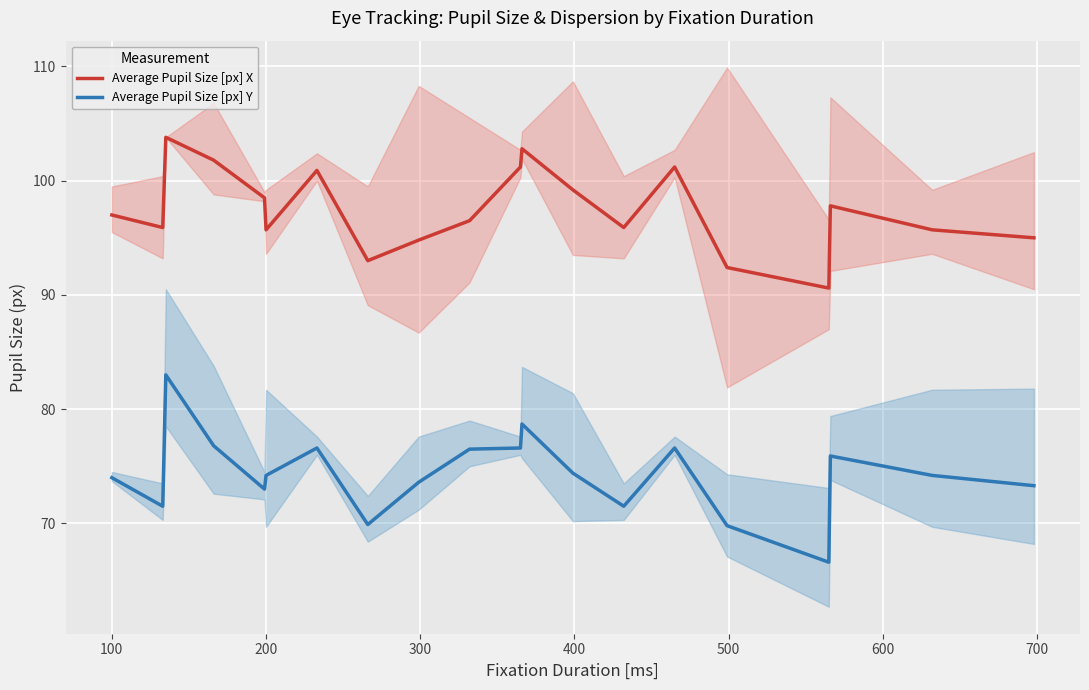

Which series has the widest spread of values?

Average Pupil Size [px] Y